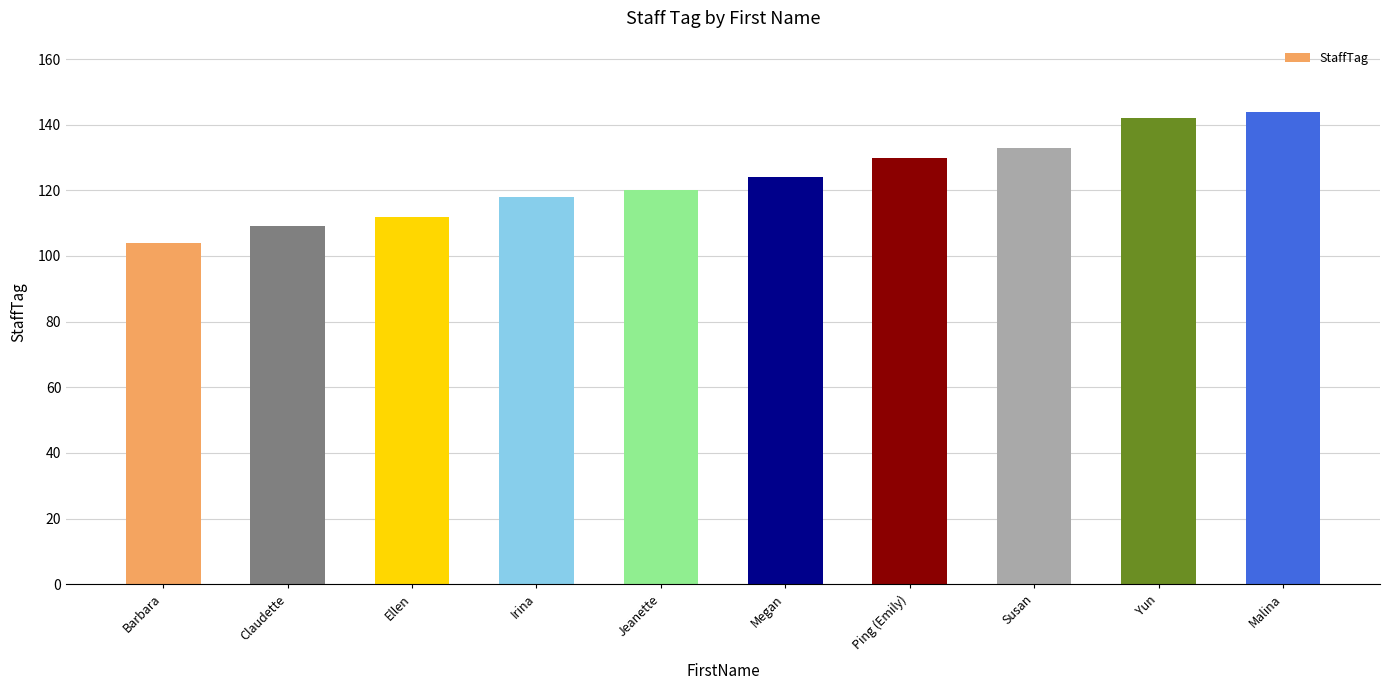

Which label corresponds to the largest value in the chart?

Malina